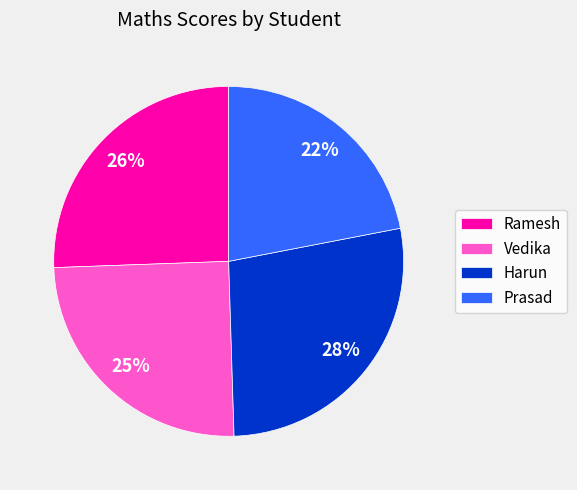

Rank the categories by value from lowest to highest.

Prasad, Vedika, Ramesh, Harun